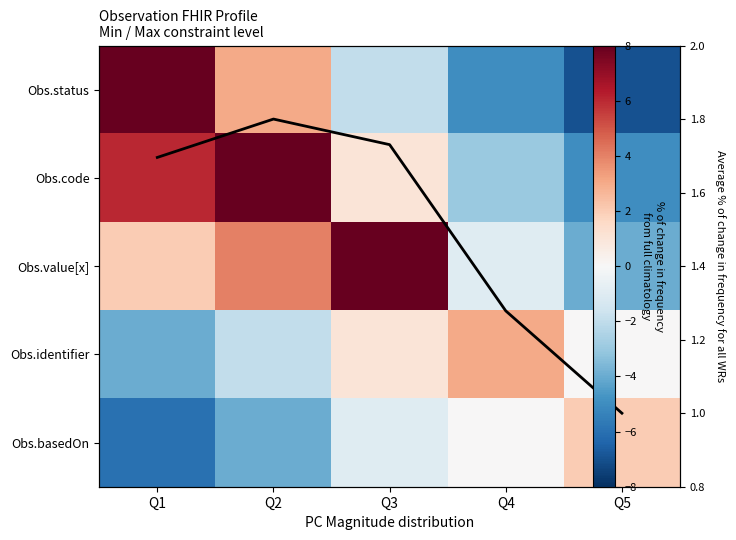

Is the value of Obs.basedOn at Q4 greater than the value of Obs.code at Q2?

No